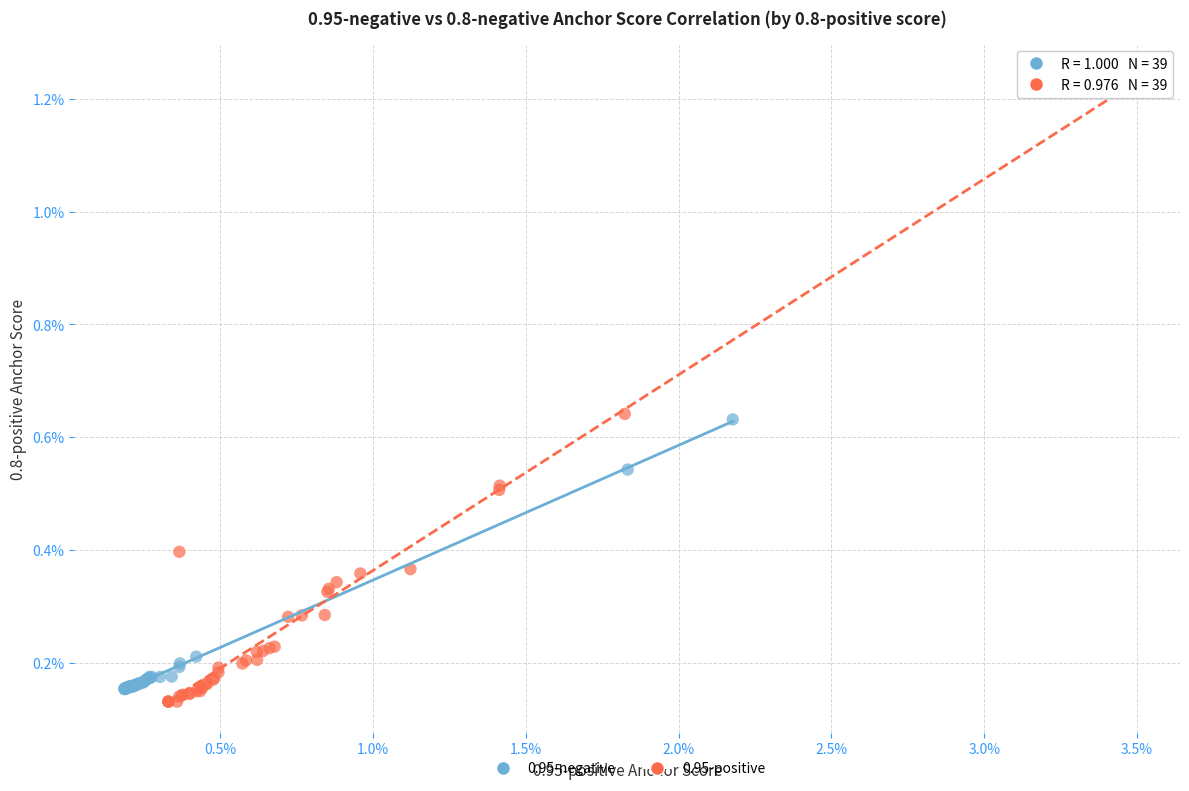

Which series contains the highest Y value?

0.95-positive